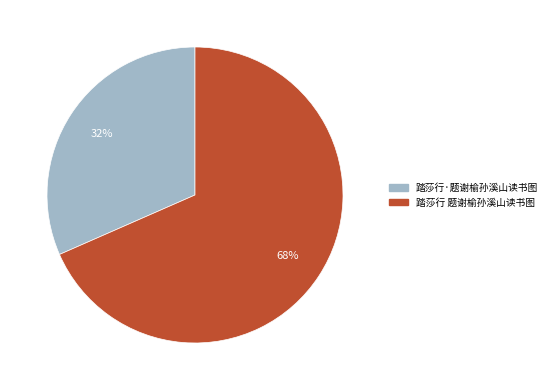

Combined, do 踏莎行·题谢榆孙溪山读书图 and 踏莎行 题谢榆孙溪山读书图 account for over 50%?

Yes